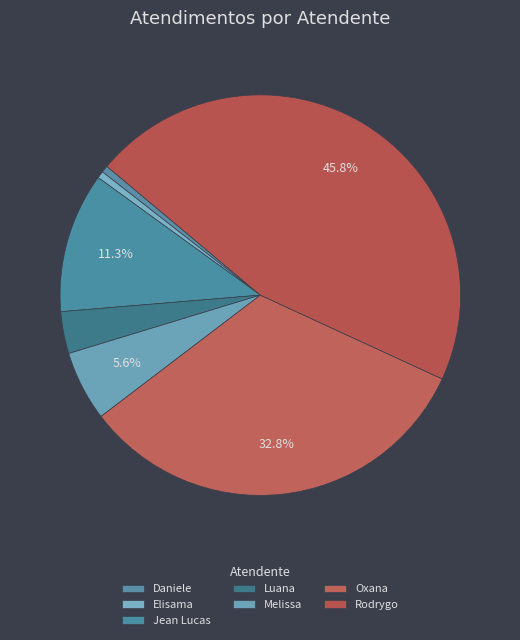

Which category has the biggest portion of the pie?

Rodrygo